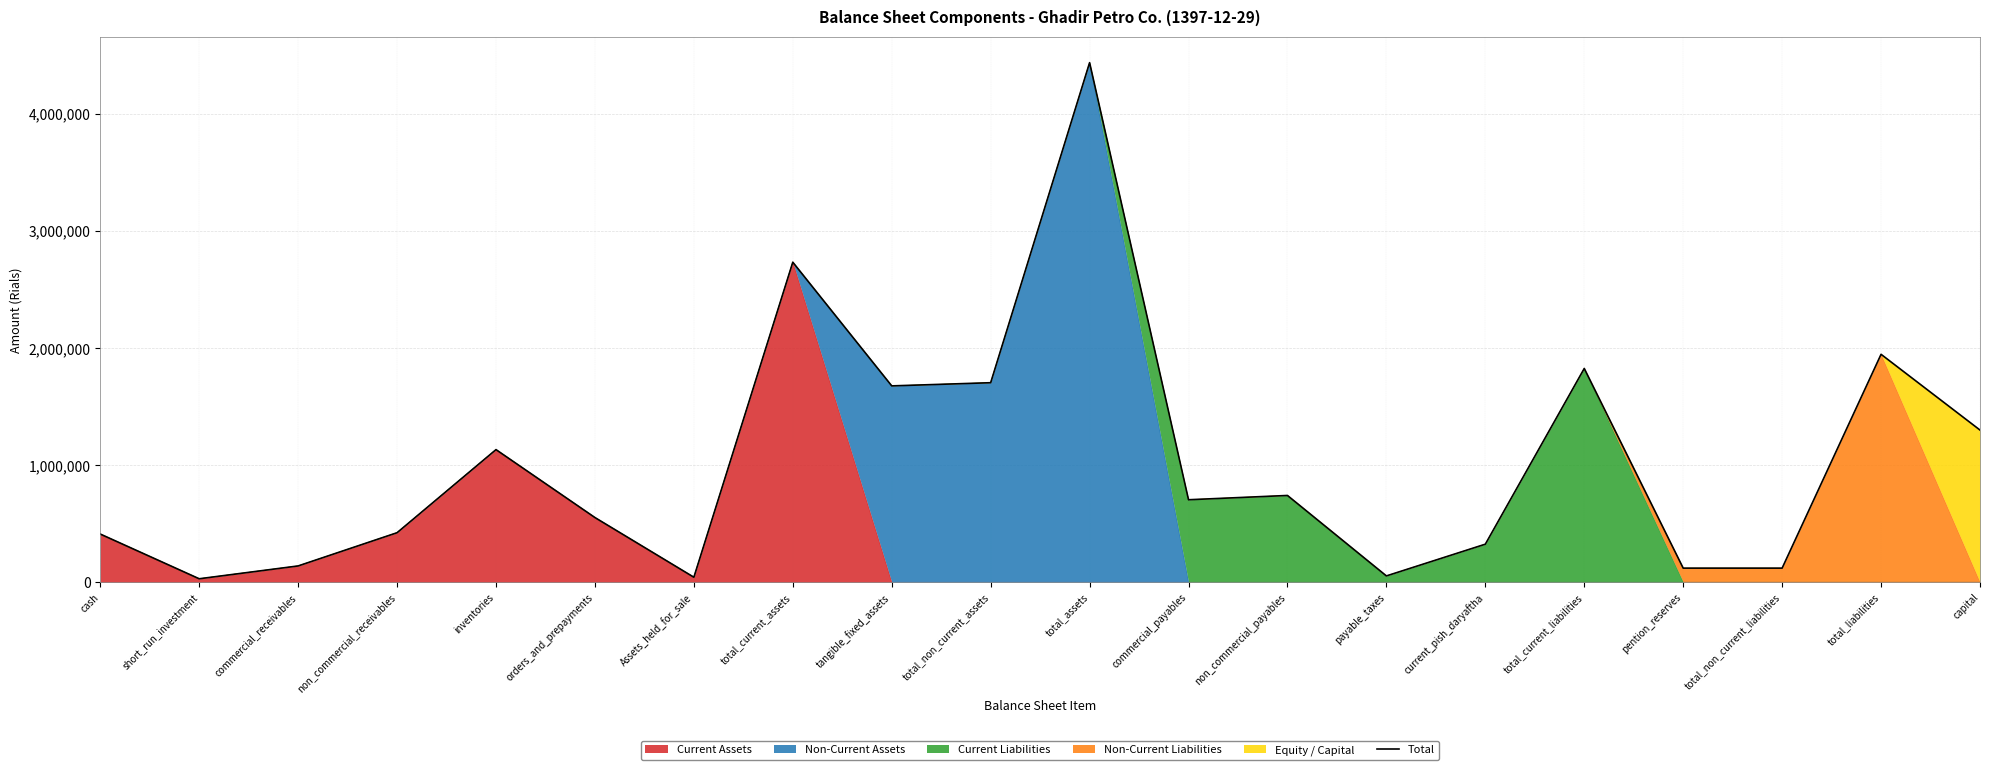

Is it true that the value at pention_reserves is 64916?

False